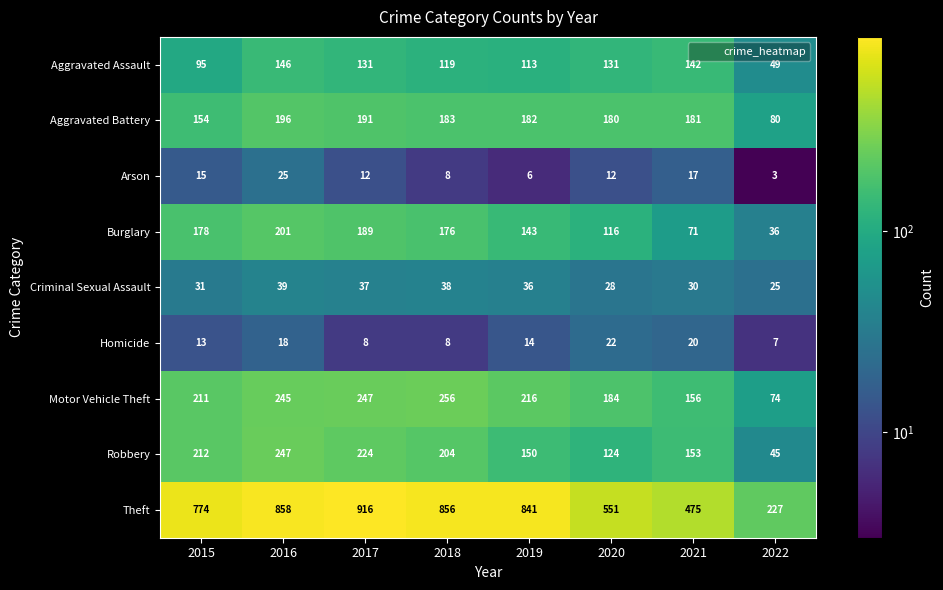

How many series are shown in this chart?

9